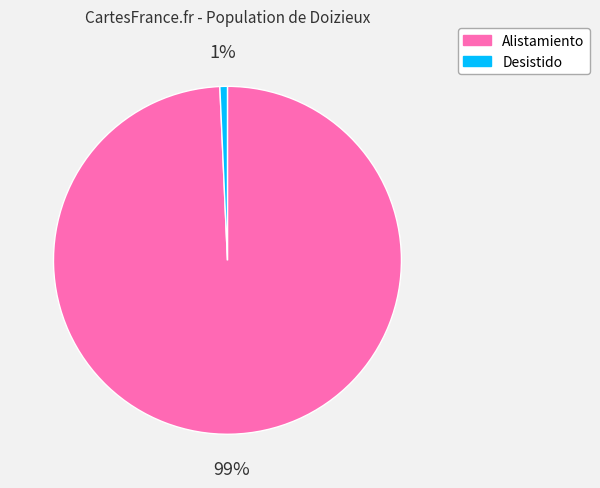

What is the smallest slice in the pie chart?

Desistido